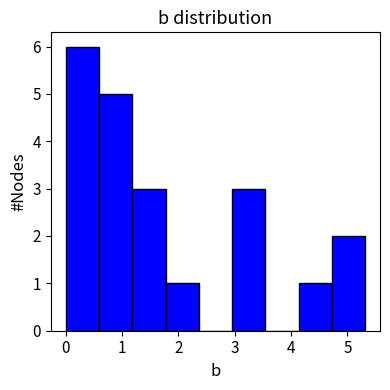

What is the height of the bar covering 0.0 to 0.6 on the x-axis? Neither the bar edges nor the heights are printed on the chart, so give them approximately, as read against the axes.

6